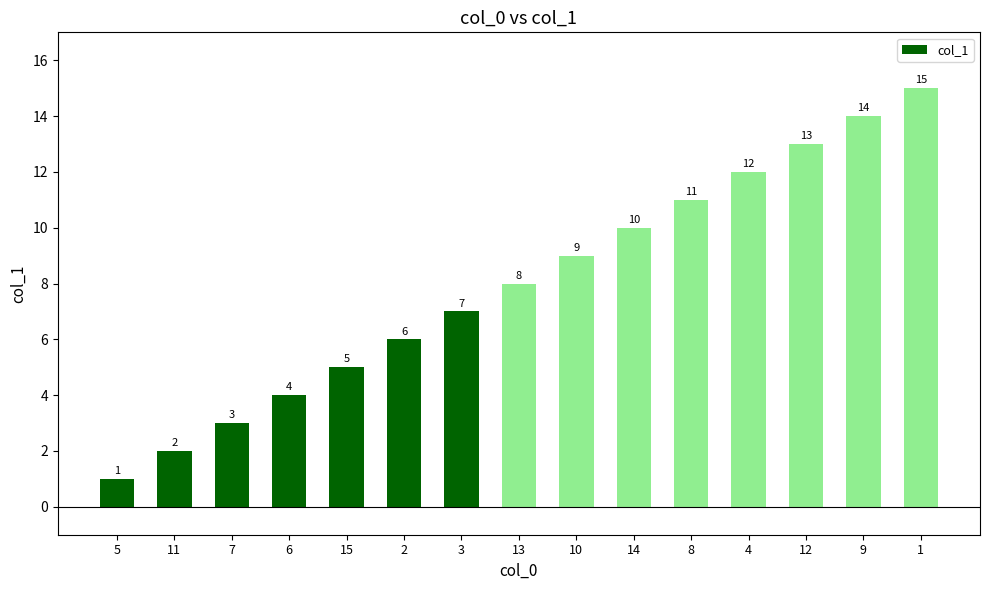

What is the difference between the values at 13 and 14?

2